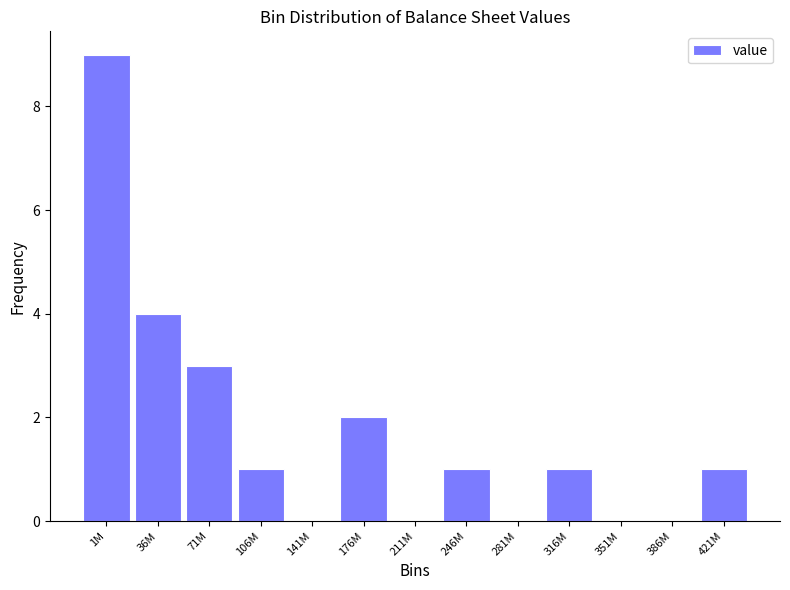

Which has a higher value, 1M or 316M?

1M